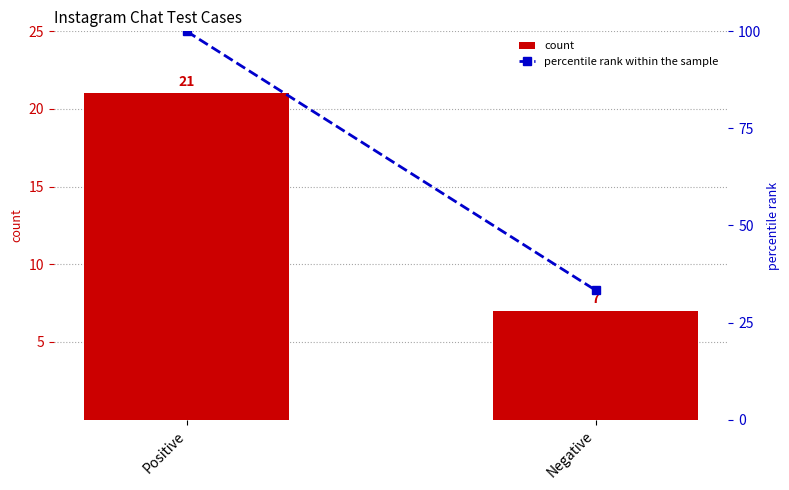

What is the sum of all count values?

28.0